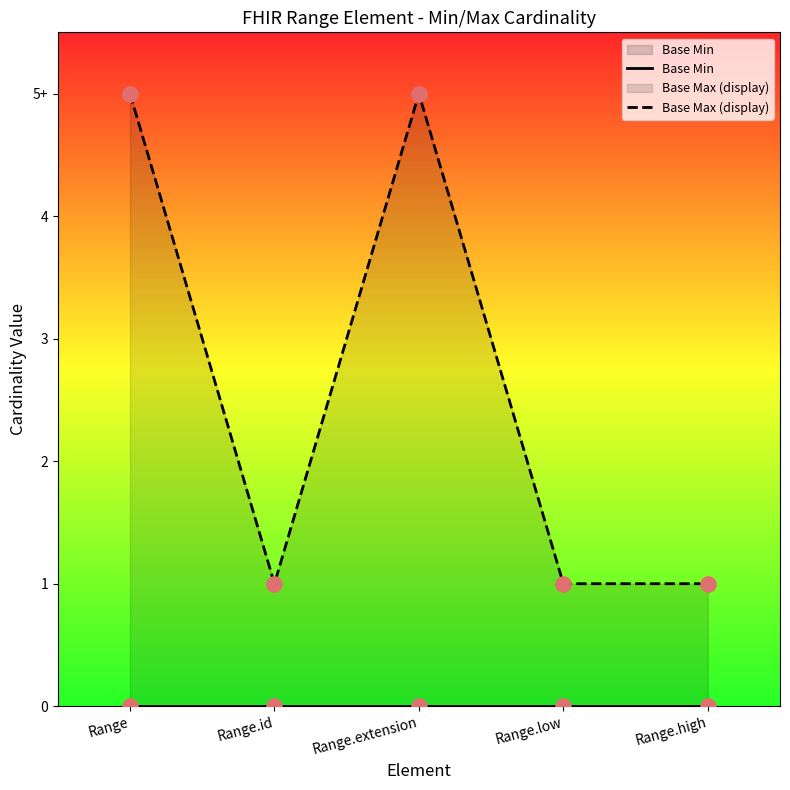

Which series has the largest Y range (max minus min)?

Base Max (display)